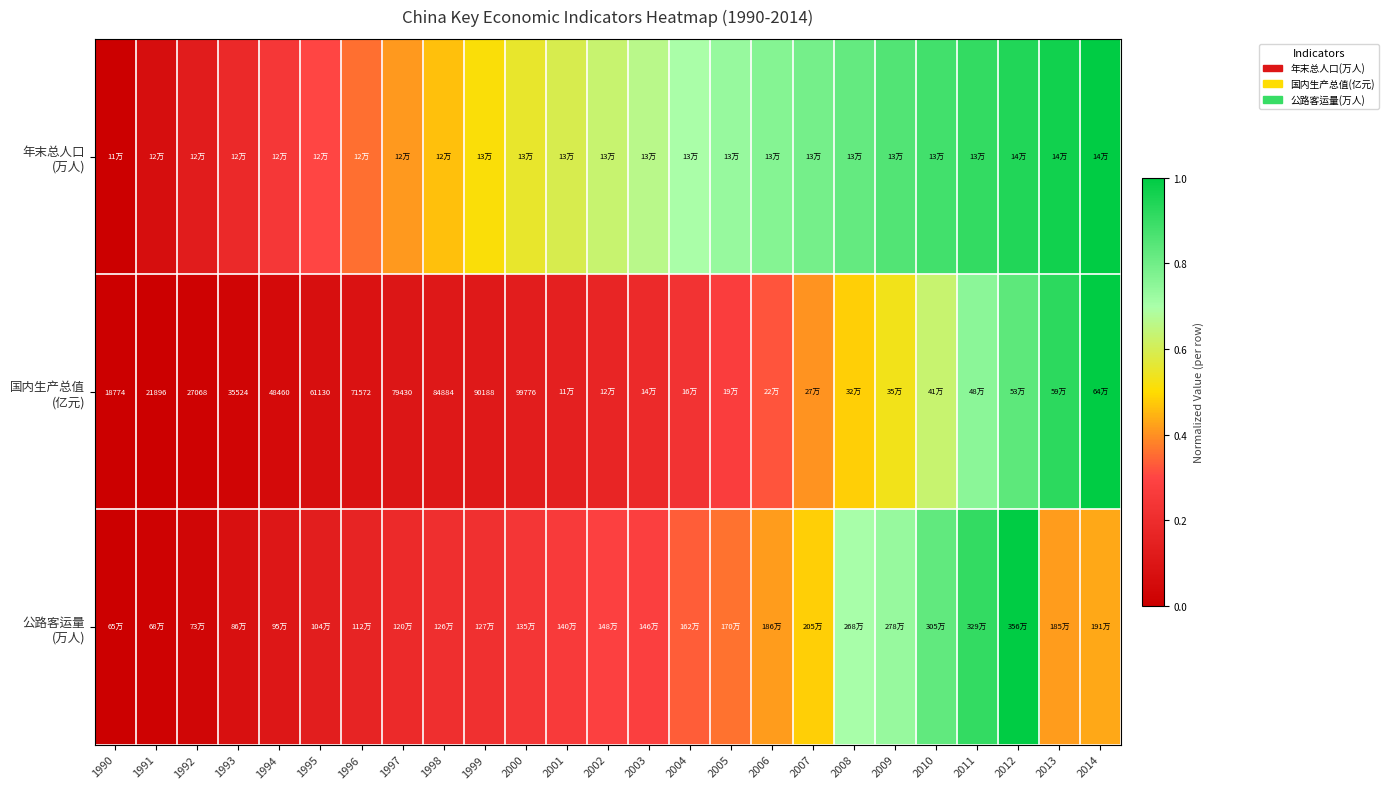

Count the number of data series in this chart.

3